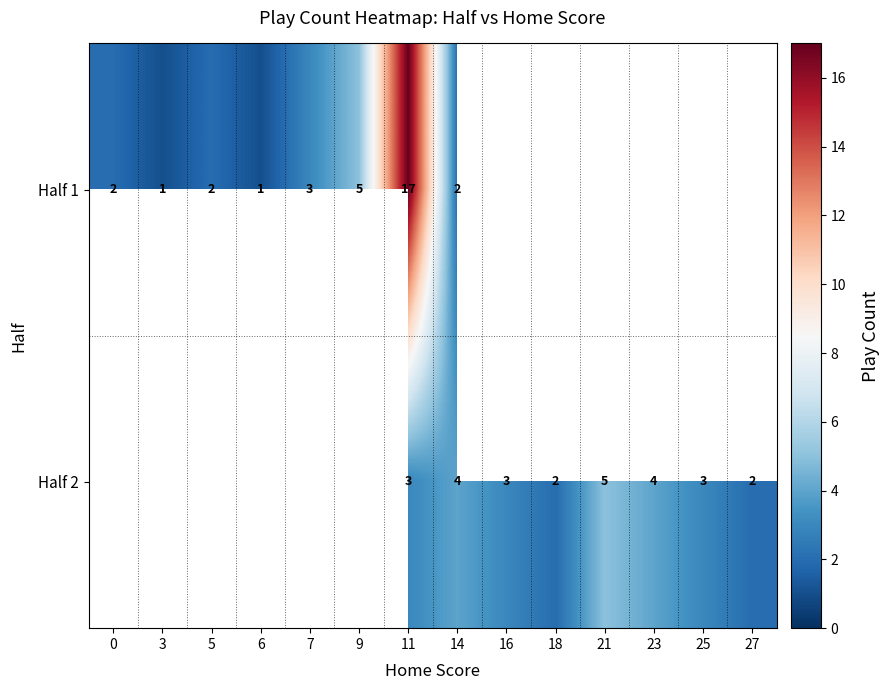

Is it true that Half 2 equals 4 at 16?

False